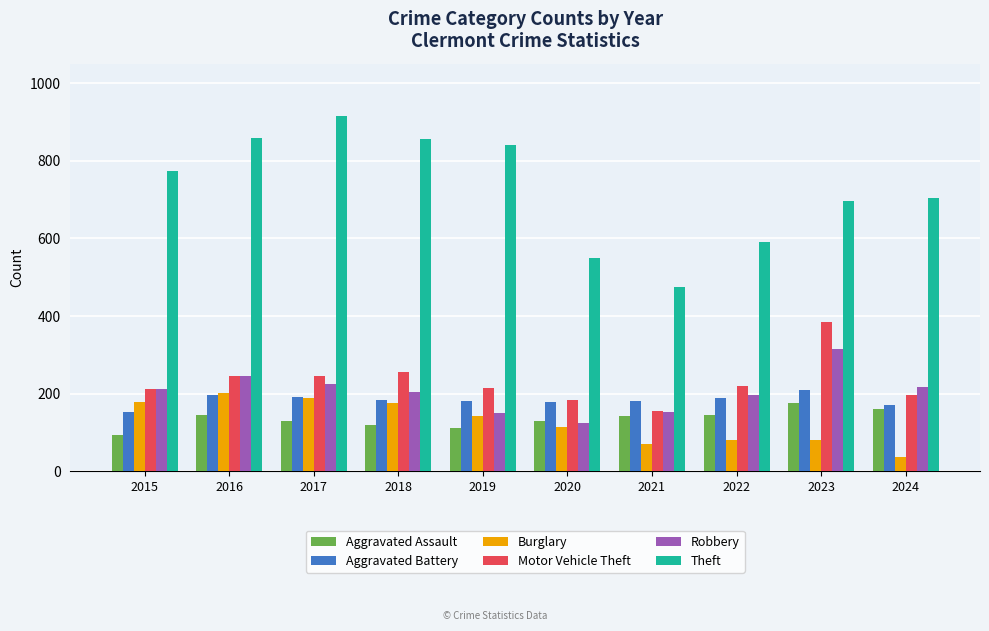

The Aggravated Battery series shows 200 at 2015. True or false?

False